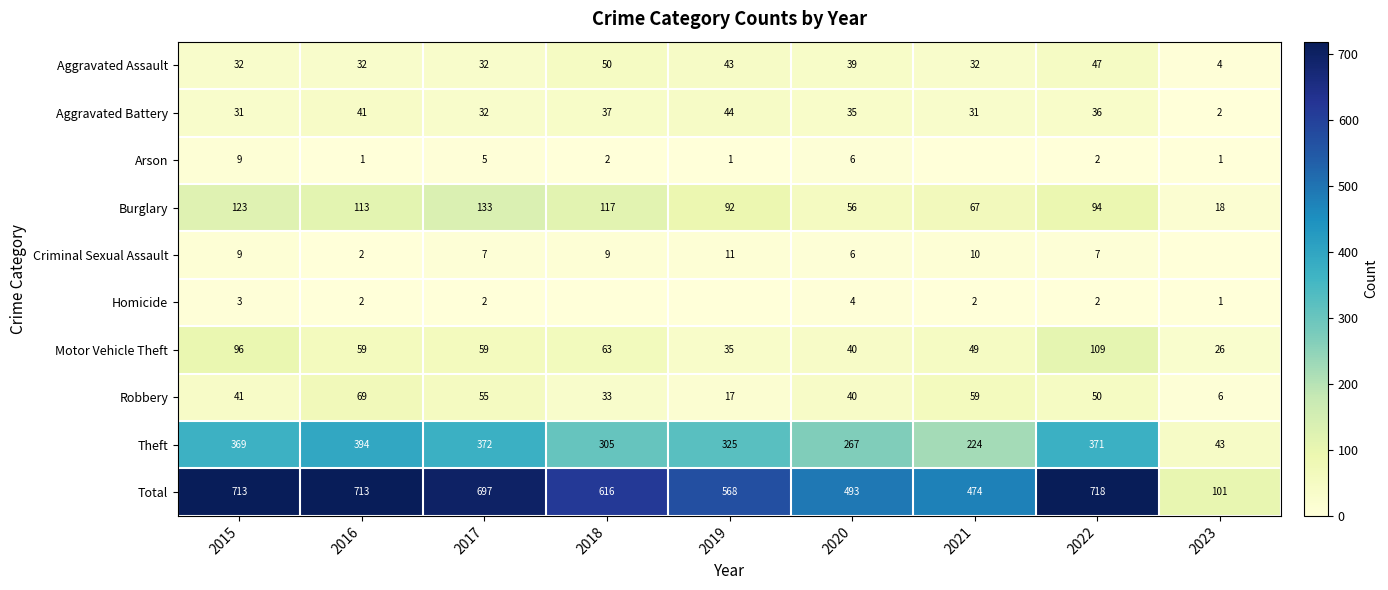

Which label corresponds to the smallest value in the chart?

2021